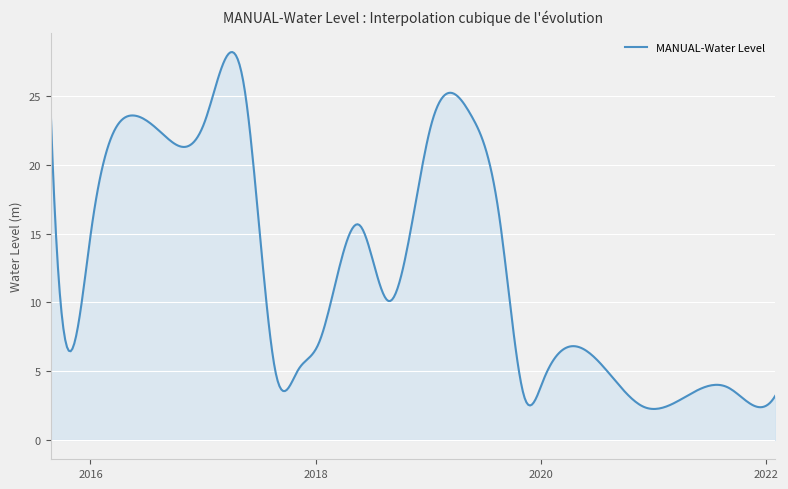

What is the minimum value shown in the chart?

2.2